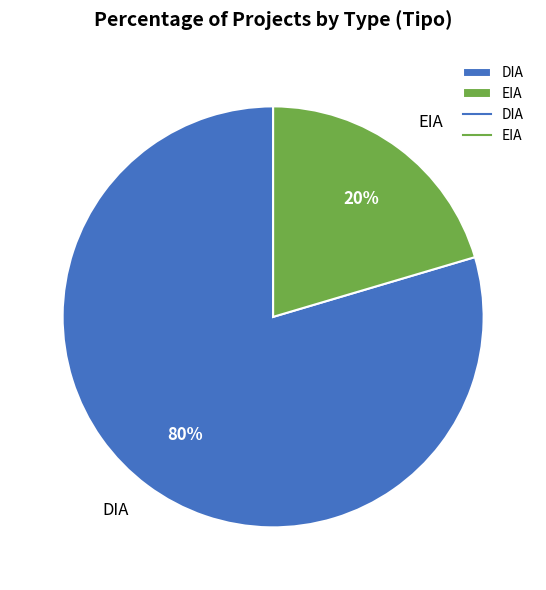

To the nearest percent, what is the average slice percentage?

50%